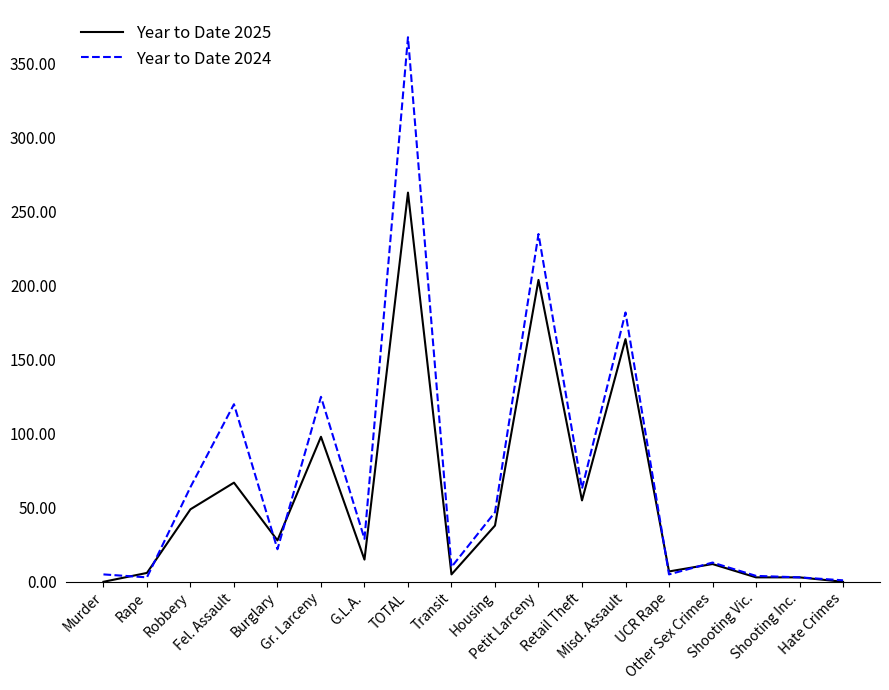

List the series in order of their overall mean, highest first.

Year to Date 2024, Year to Date 2025